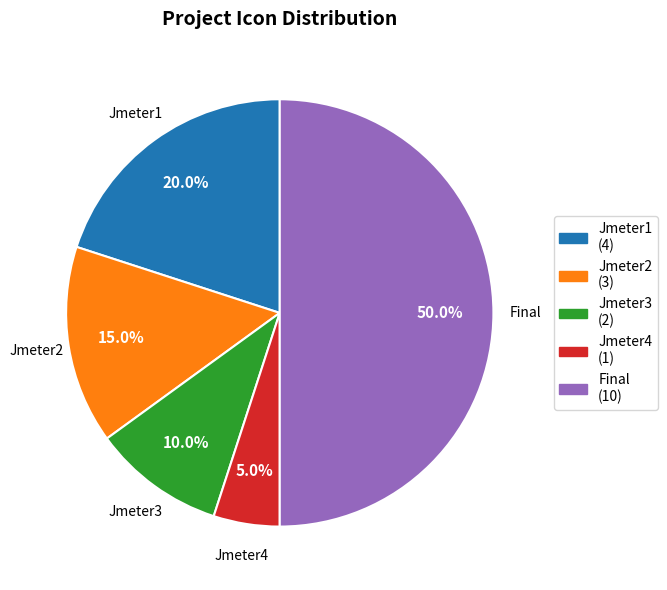

Is it true that Final is 50% of the pie?

True